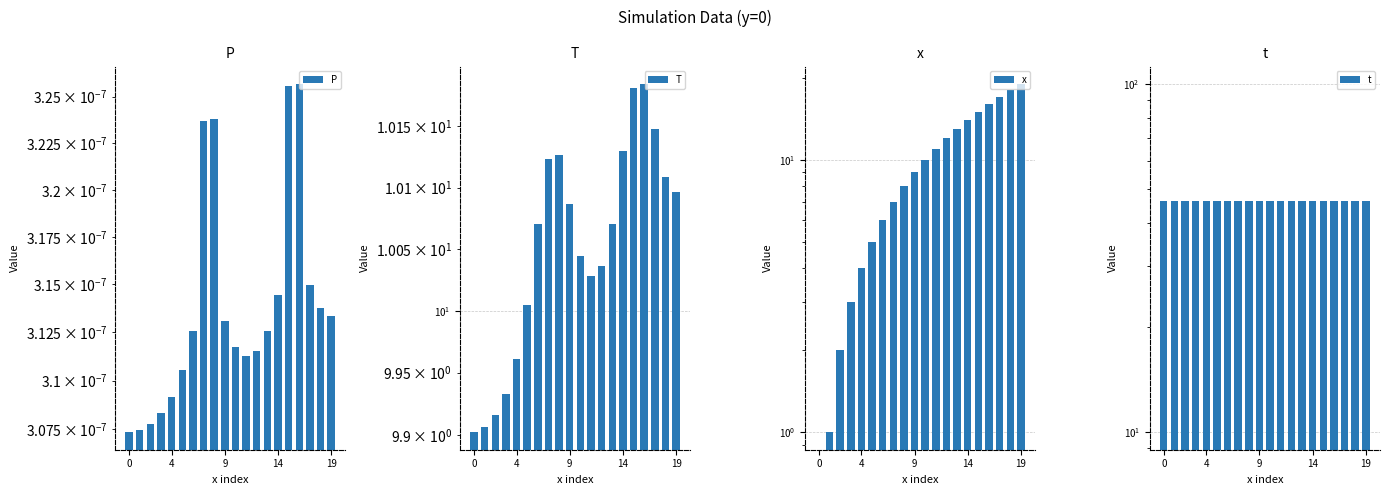

Is it true that P equals 0.0 at 0?

True